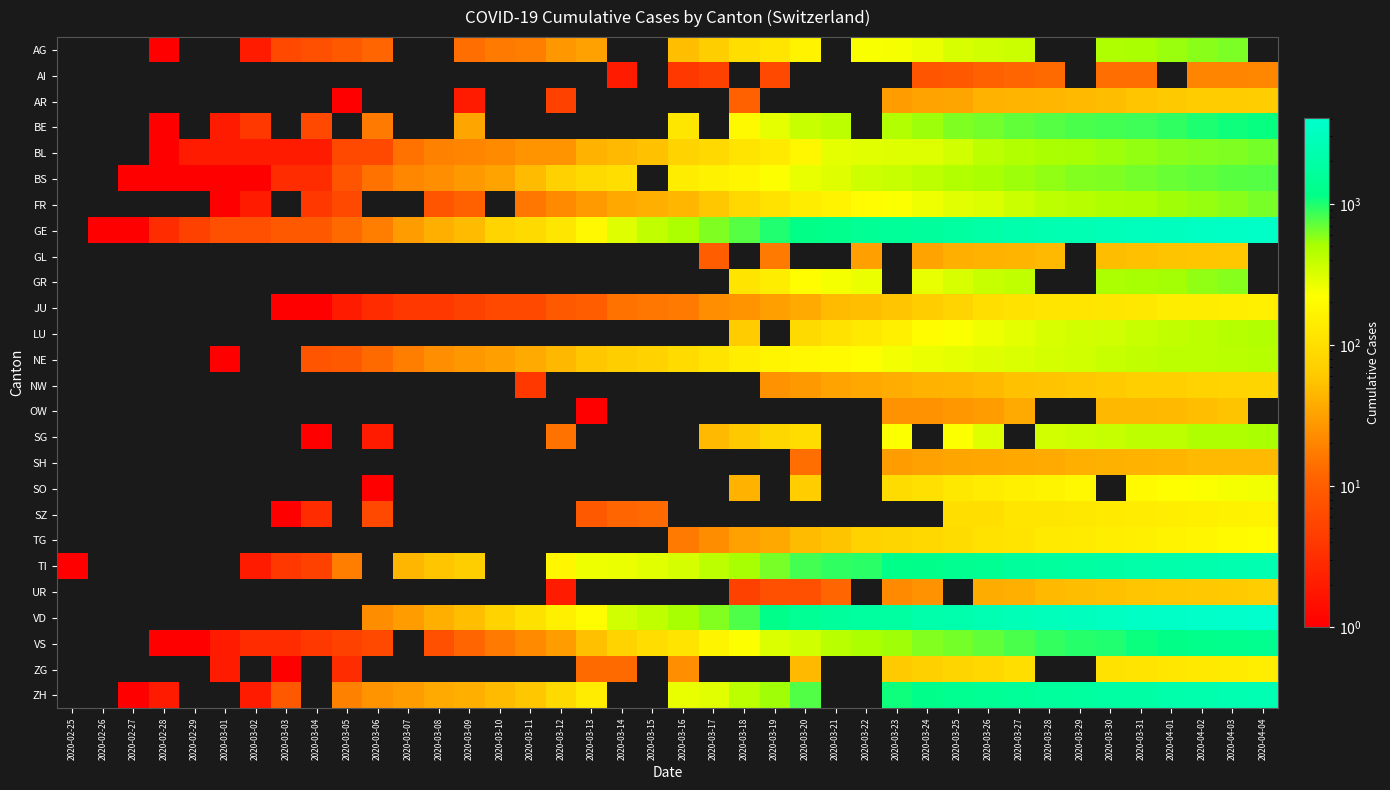

At 2020-04-01, list the series in order from largest to smallest.

AI, VD, GE, TI, ZH, VS, BE, BS, BL, AG, FR, GR, NE, SG, LU, SO, TG, SZ, JU, ZG, NW, AR, UR, GL, OW, SH